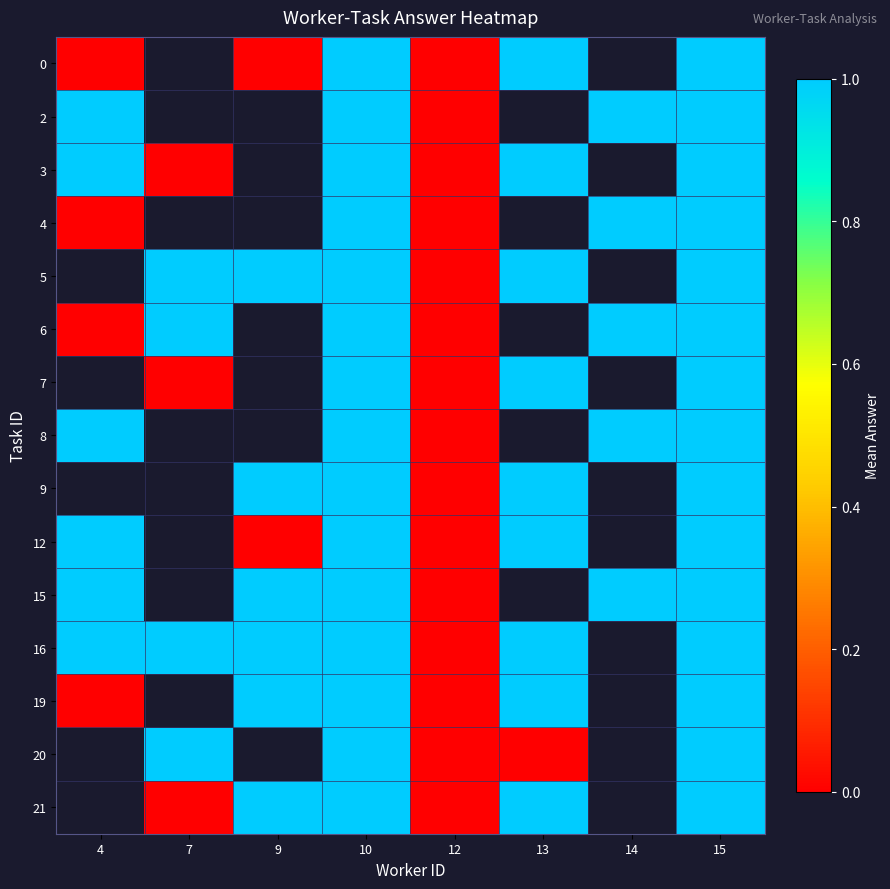

Between 9 and 4, which is larger?

9